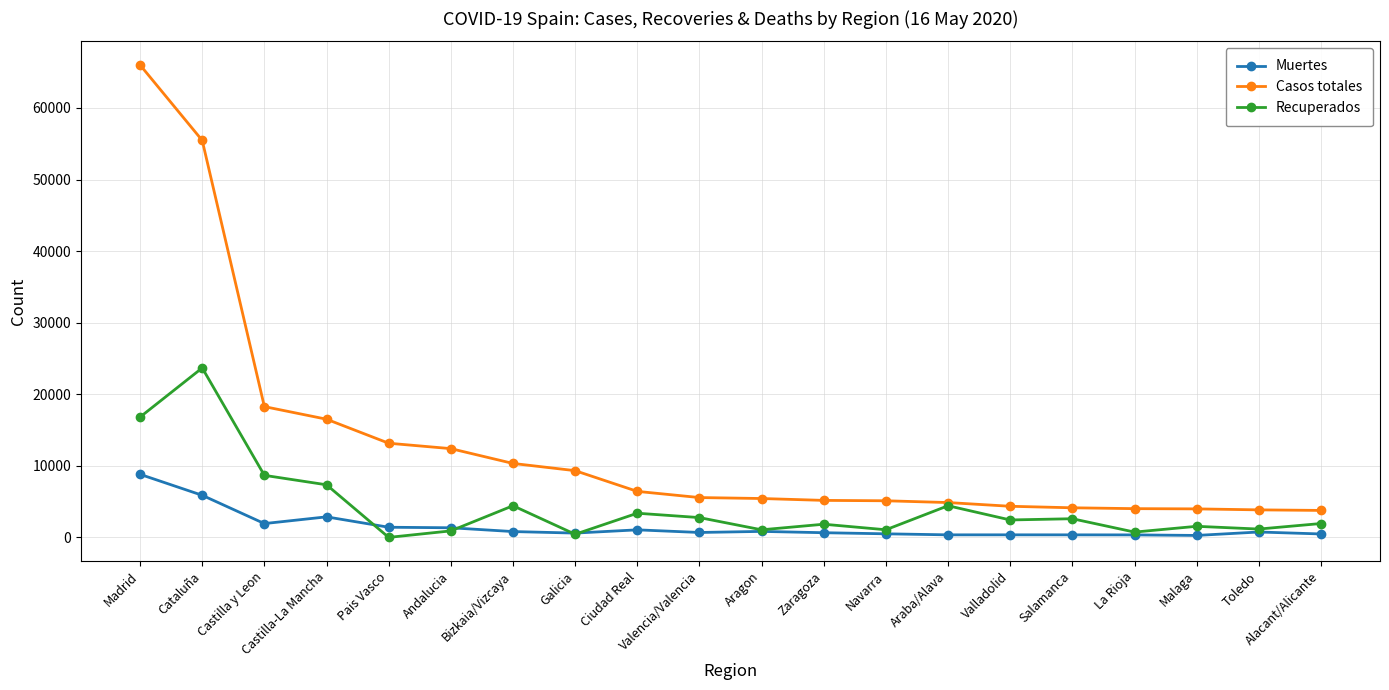

Rank the series by their maximum value, from highest to lowest.

Casos totales, Recuperados, Muertes